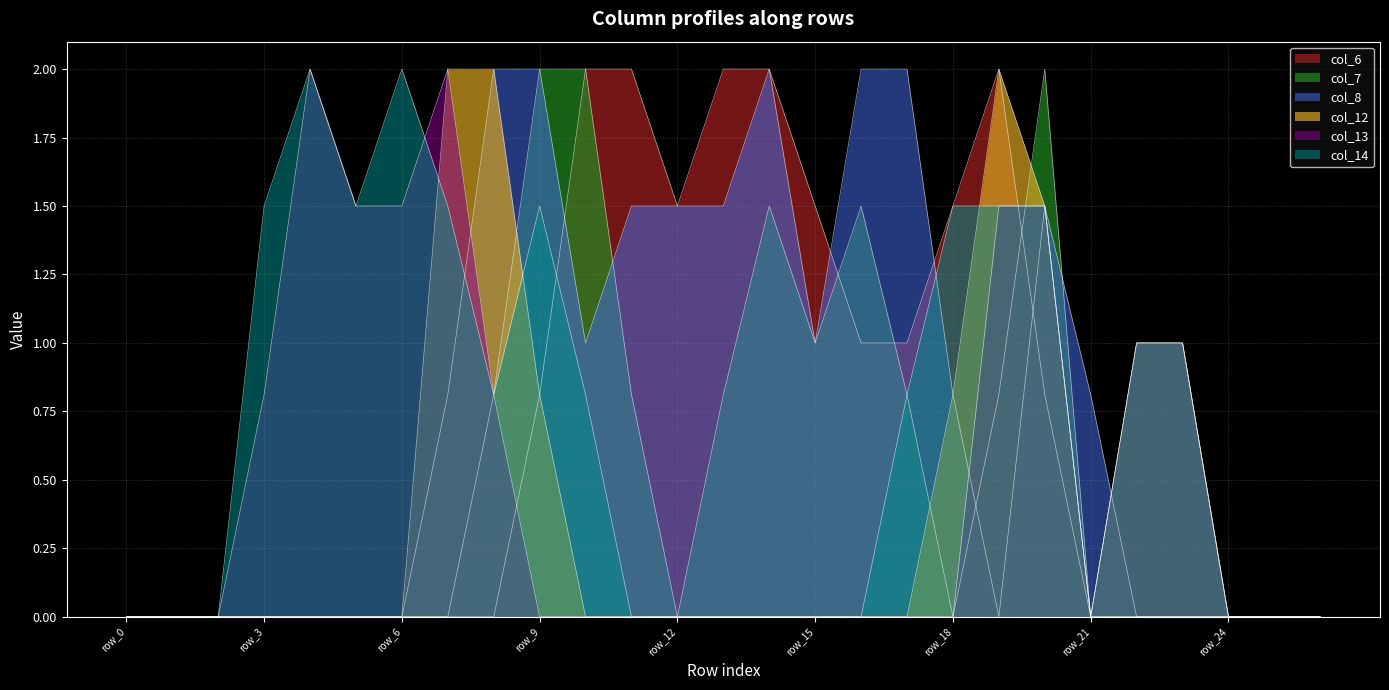

What is the total value across all series at row_16?

4.5